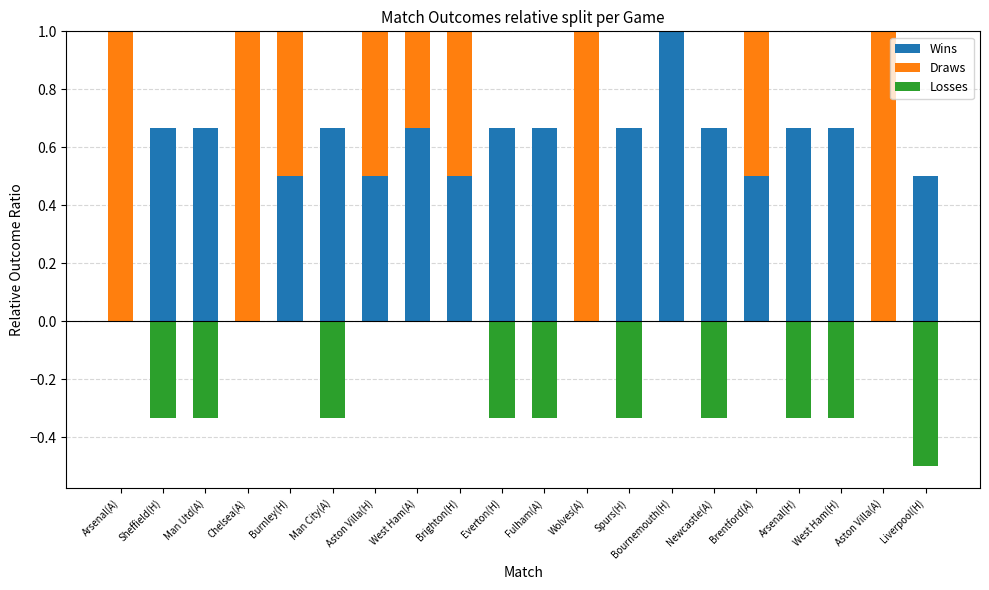

At which category does the chart reach its peak across all series?

Bournemouth(H)